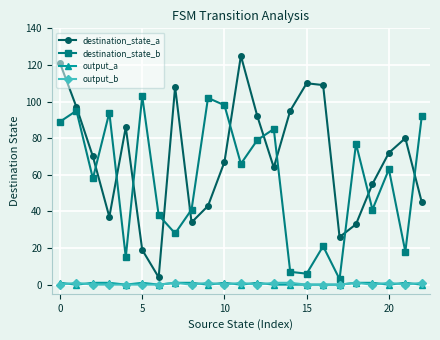

Reading left to right, extract all data points from this chart.

destination_state_a: 121	97	70	37	86	19	4	108	34	43	67	125	92	64	95	110	109	26	33	55	72	80	45
destination_state_b: 89	95	58	94	15	103	38	28	41	102	98	66	79	85	7	6	21	3	77	41	63	18	92
output_a: 1	0	1	1	0	1	0	1	1	0	1	0	1	0	0	0	0	0	1	1	0	1	0
output_b: 0	1	0	0	0	0	0	1	0	1	0	1	0	1	1	0	0	0	1	0	1	0	1